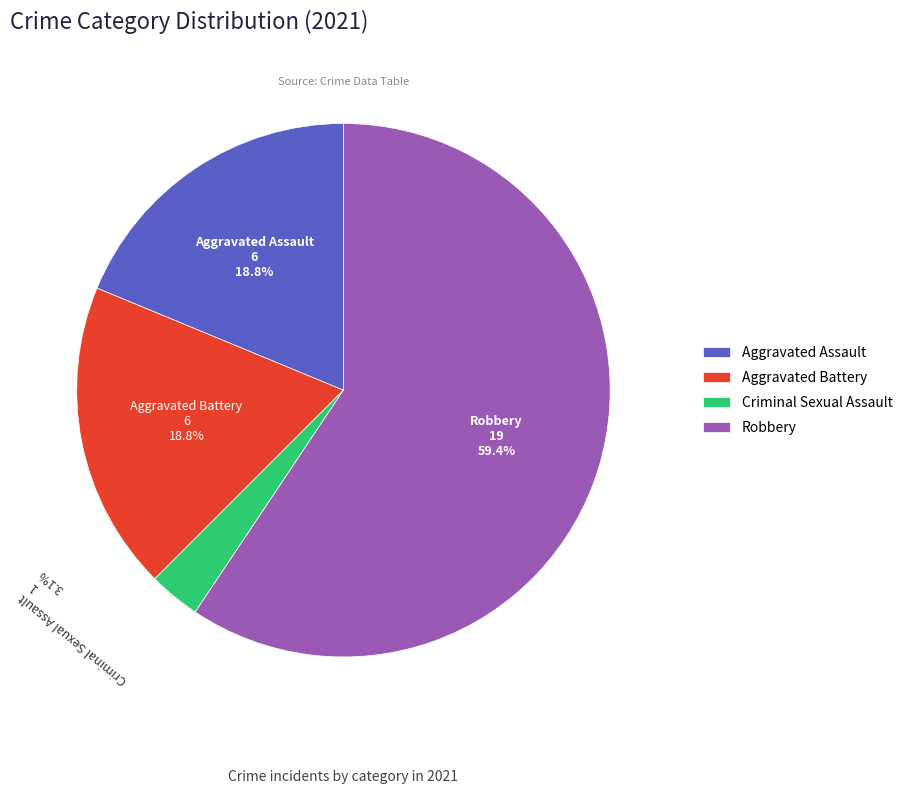

Which category has the smallest portion of the pie?

Criminal Sexual Assault